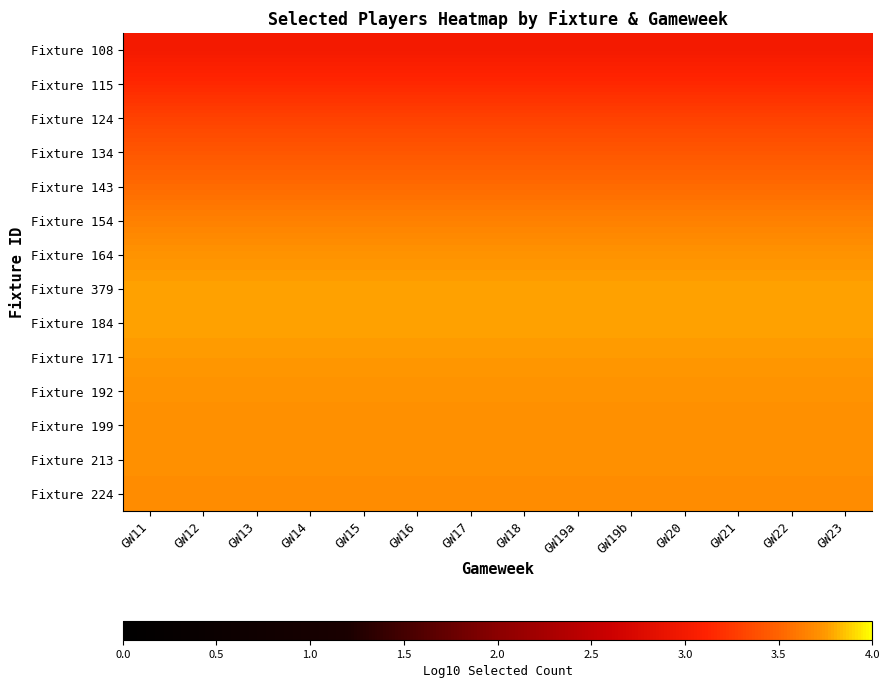

Which series has the largest total across all categories?

Fixture 184